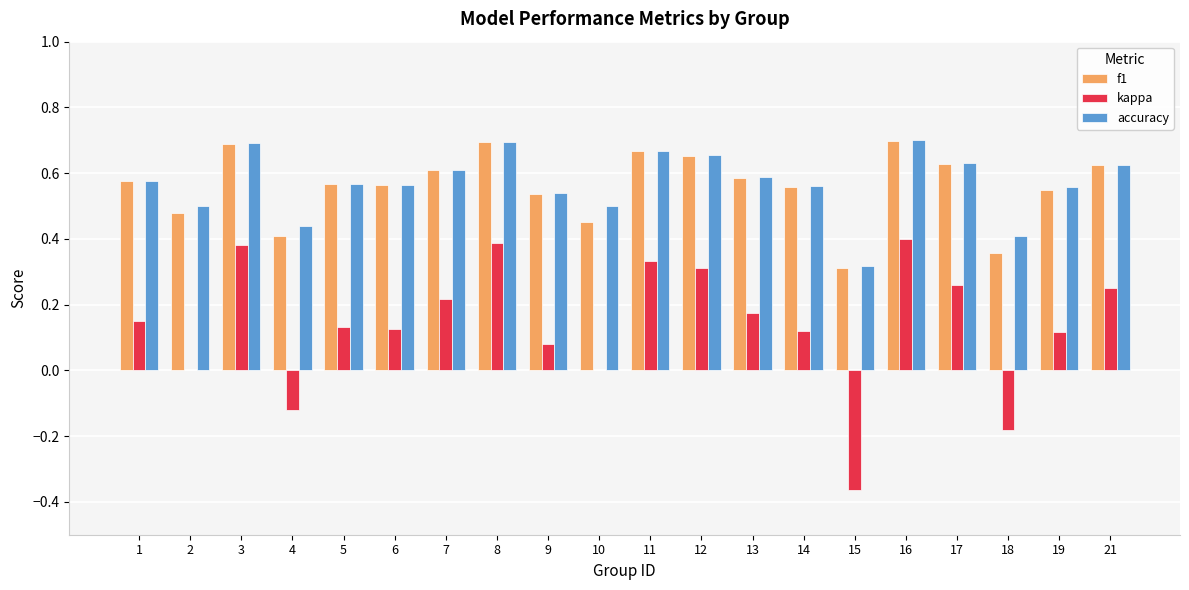

The kappa series shows 0.2 at 19. True or false?

False